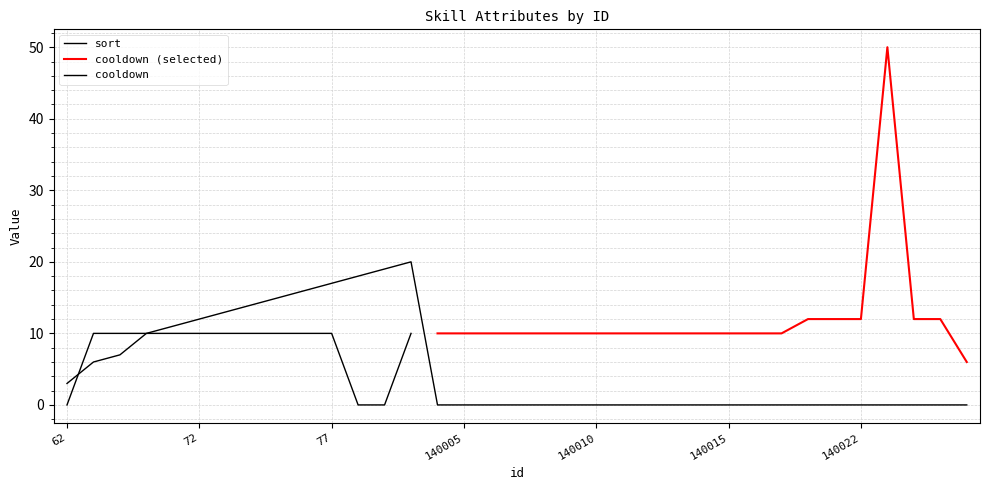

Where is the first local maximum?

80